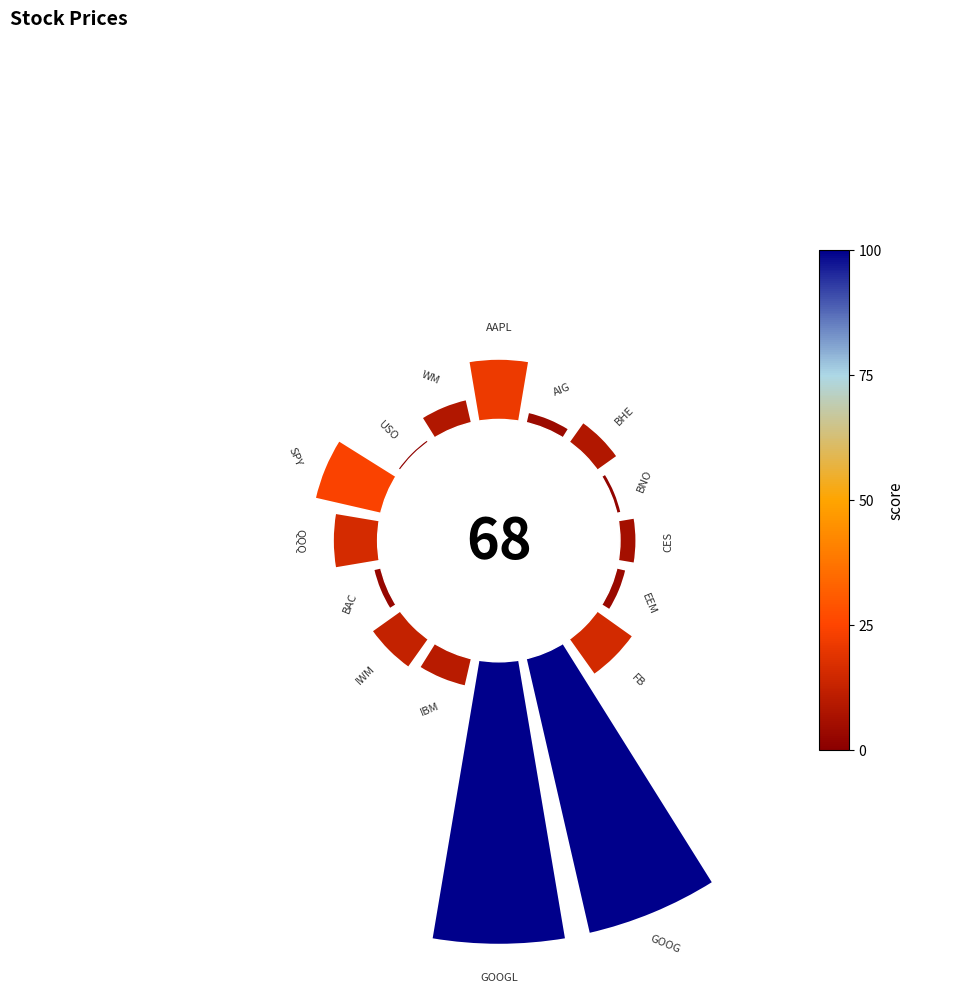

Are the bars horizontal?

No